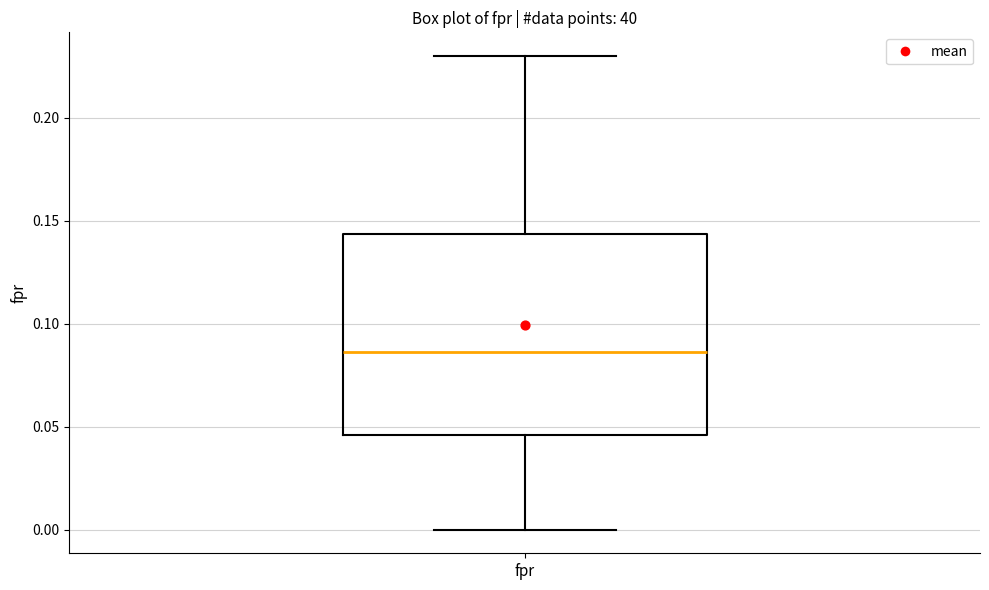

Where does the median line of the box for fpr sit on the y-axis? The values are not printed on the chart, so give them approximately, as read against the axis.

0.085